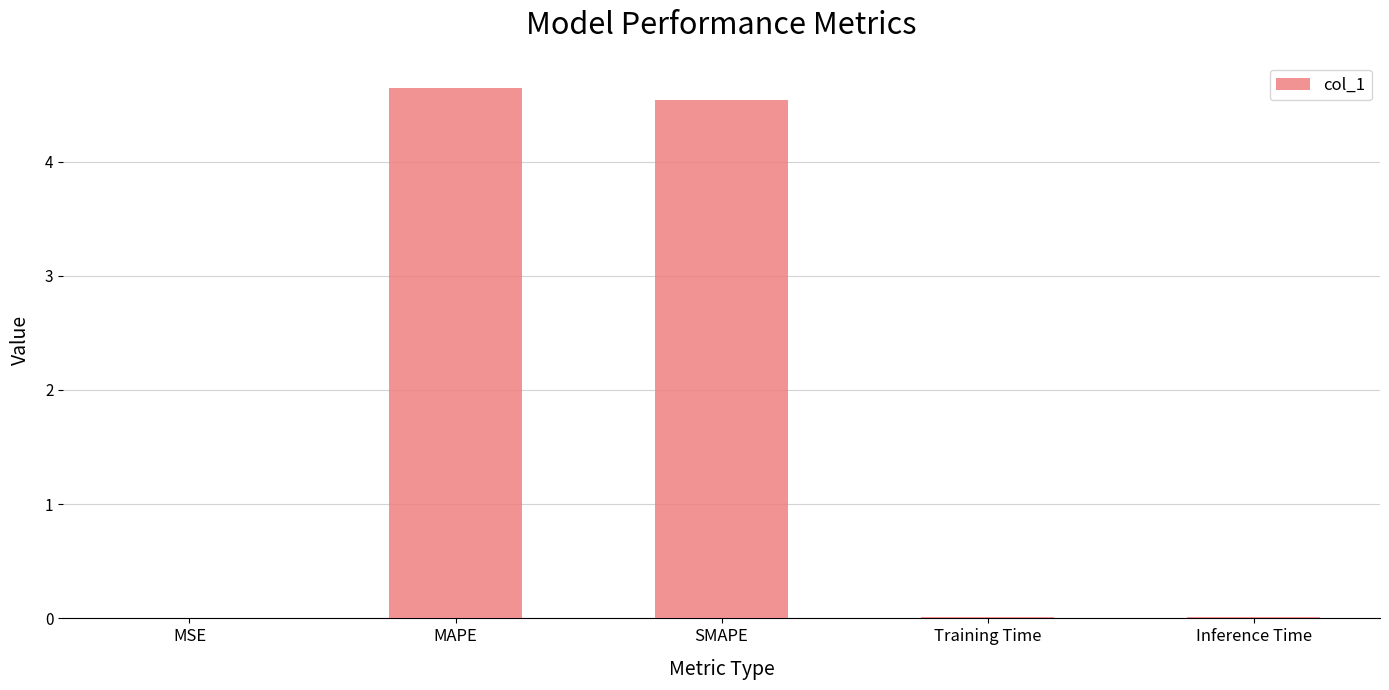

What is the change in value from MAPE to Training Time?

-4.6